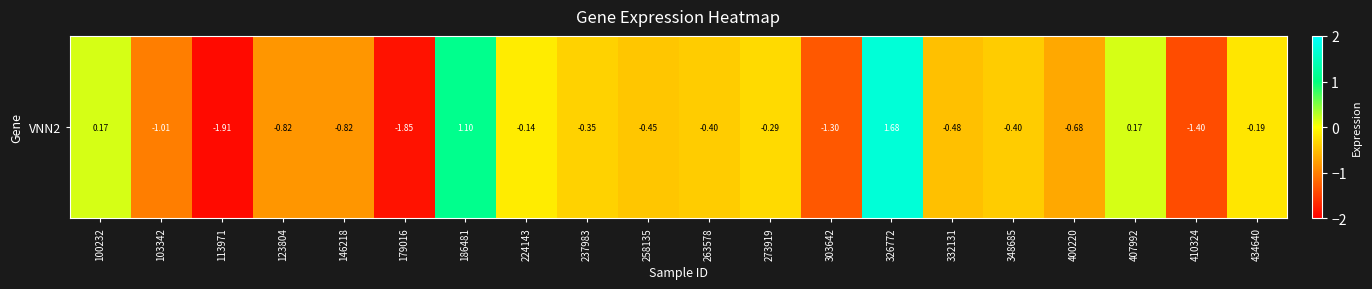

What is the change in value from 186481 to 224143?

-1.2